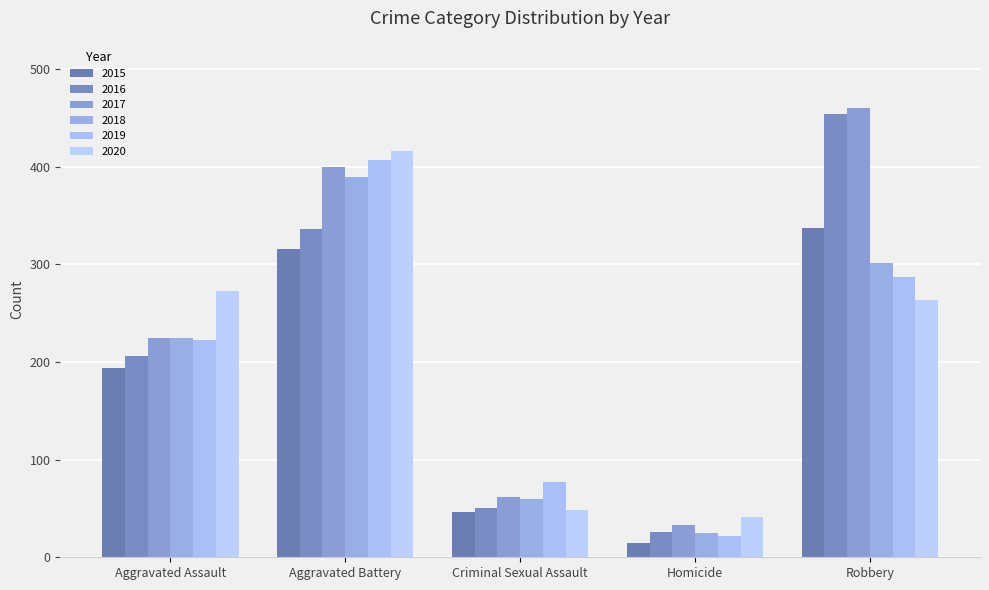

Count the number of categories in the chart.

5